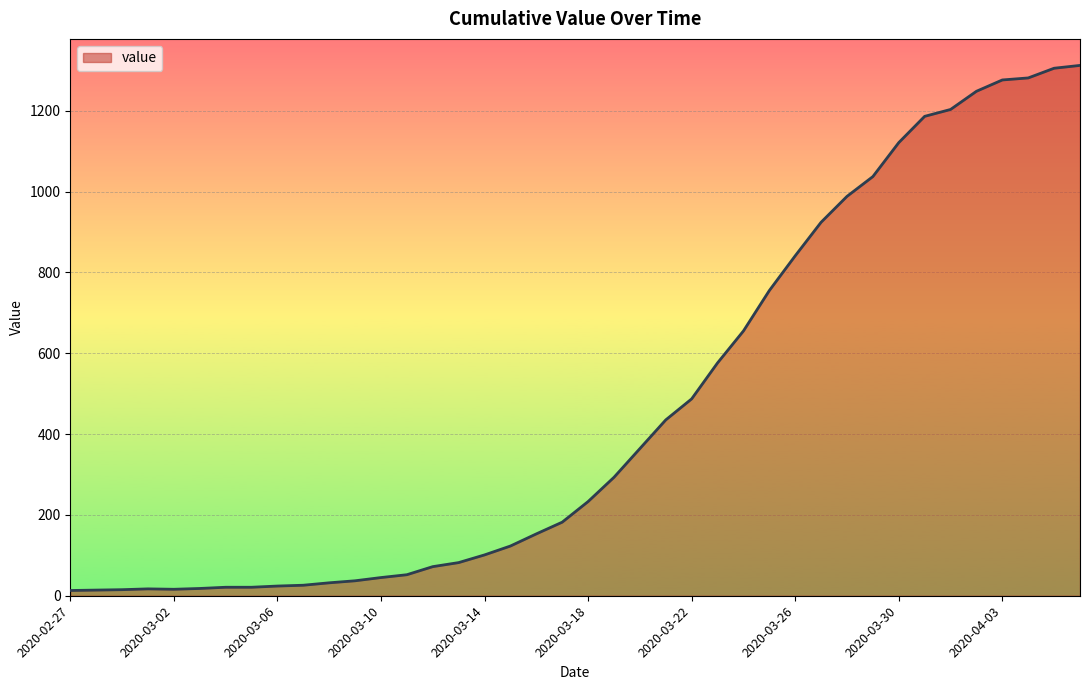

What is the greatest value displayed?

1312